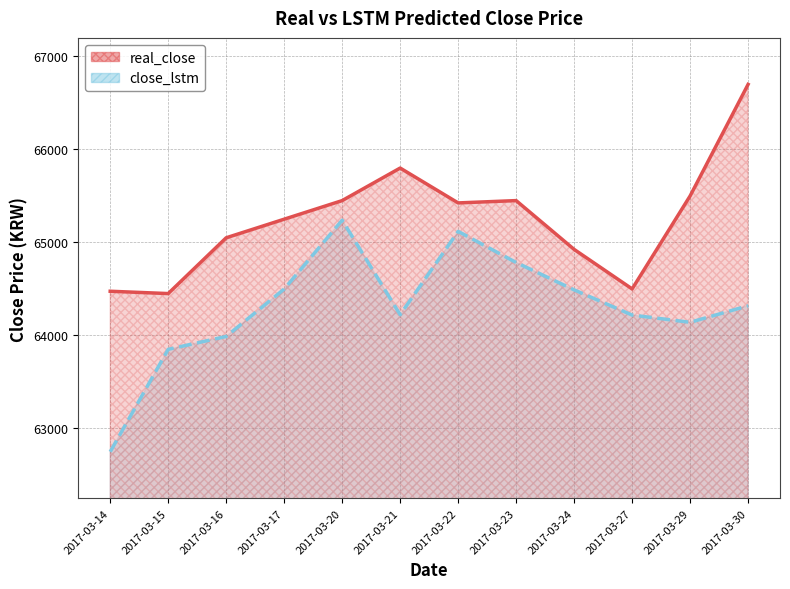

Where is the first local maximum for real_close?

2017-03-21